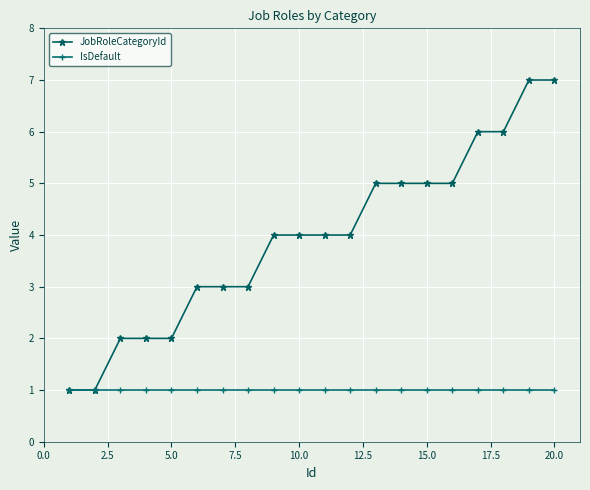

Reading left to right, what are all the values shown in this chart?

JobRoleCategoryId: 1	1	2	2	2	3	3	3	4	4	4	4	5	5	5	5	6	6	7	7
IsDefault: 1	1	1	1	1	1	1	1	1	1	1	1	1	1	1	1	1	1	1	1